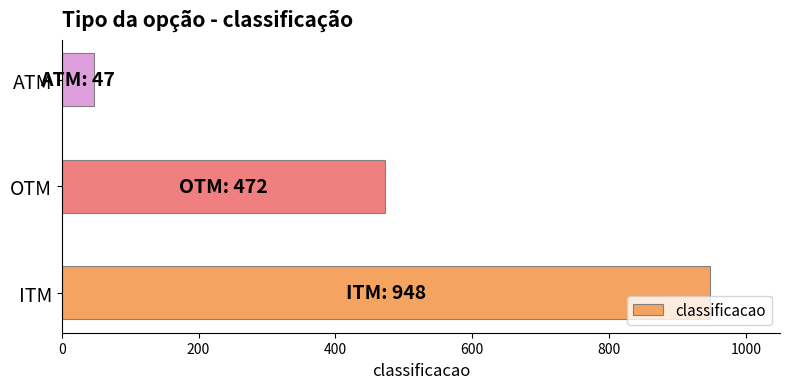

Rank the categories by value from highest to lowest.

ITM, OTM, ATM